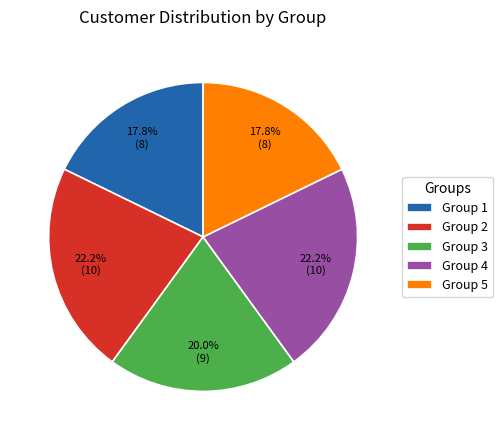

Combined, what portion of the pie is Group 4 and Group 3?

42.2%